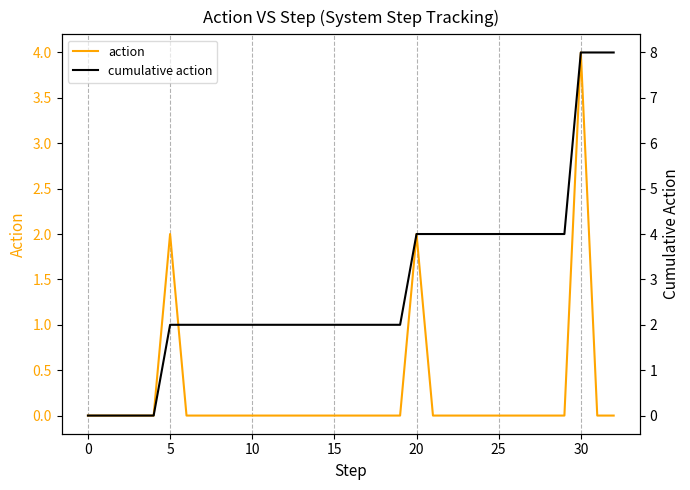

True or false: cumulative action has a value of 3 at 19.

False